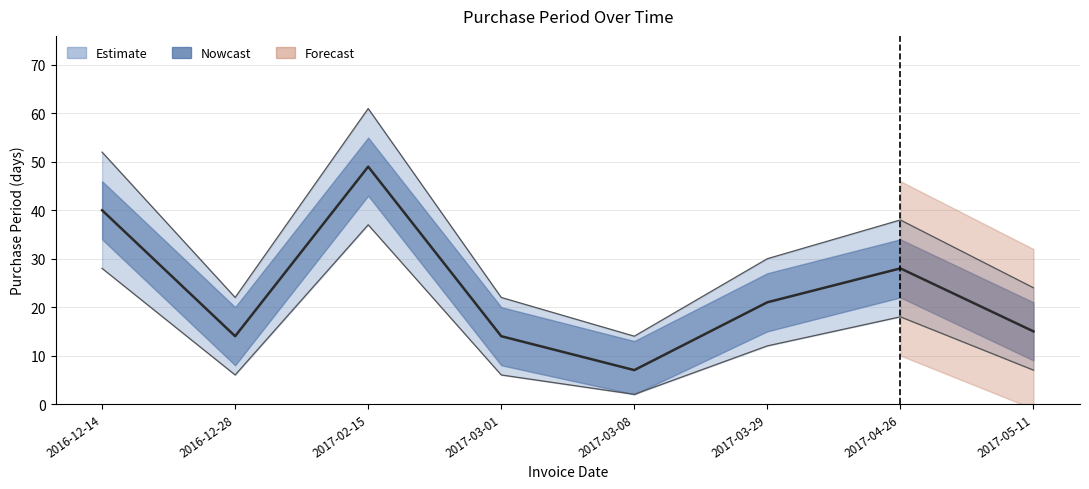

At which category does the chart reach its peak across all series?

2017-02-15